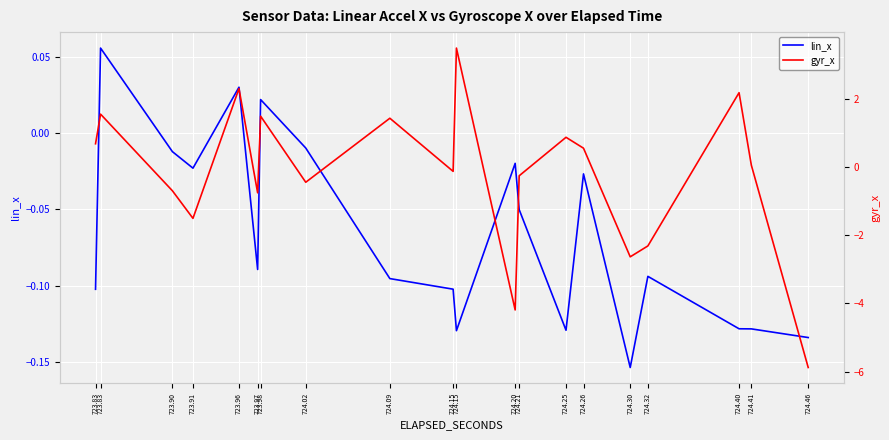

Rank the categories by gyr_x value from highest to lowest.

724.15, 723.96, 724.40, 723.83, 723.98, 724.09, 724.25, 723.83, 724.26, 724.41, 724.15, 724.21, 724.02, 723.90, 723.97, 723.91, 724.32, 724.30, 724.20, 724.46